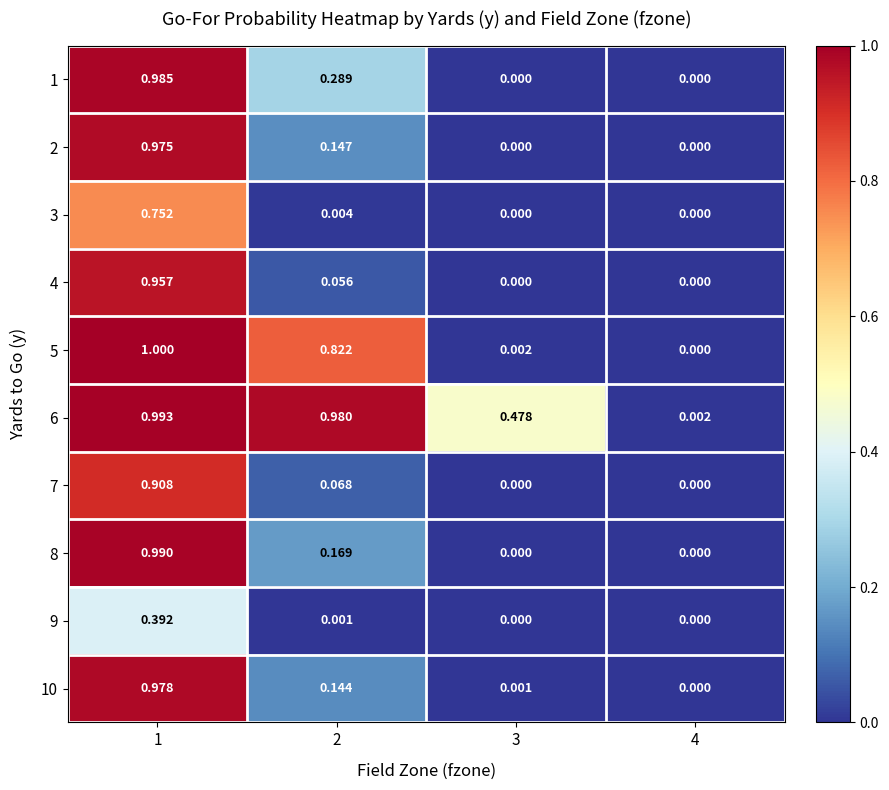

Is the value of 10 at 1 greater than the value of 9 at 2?

Yes